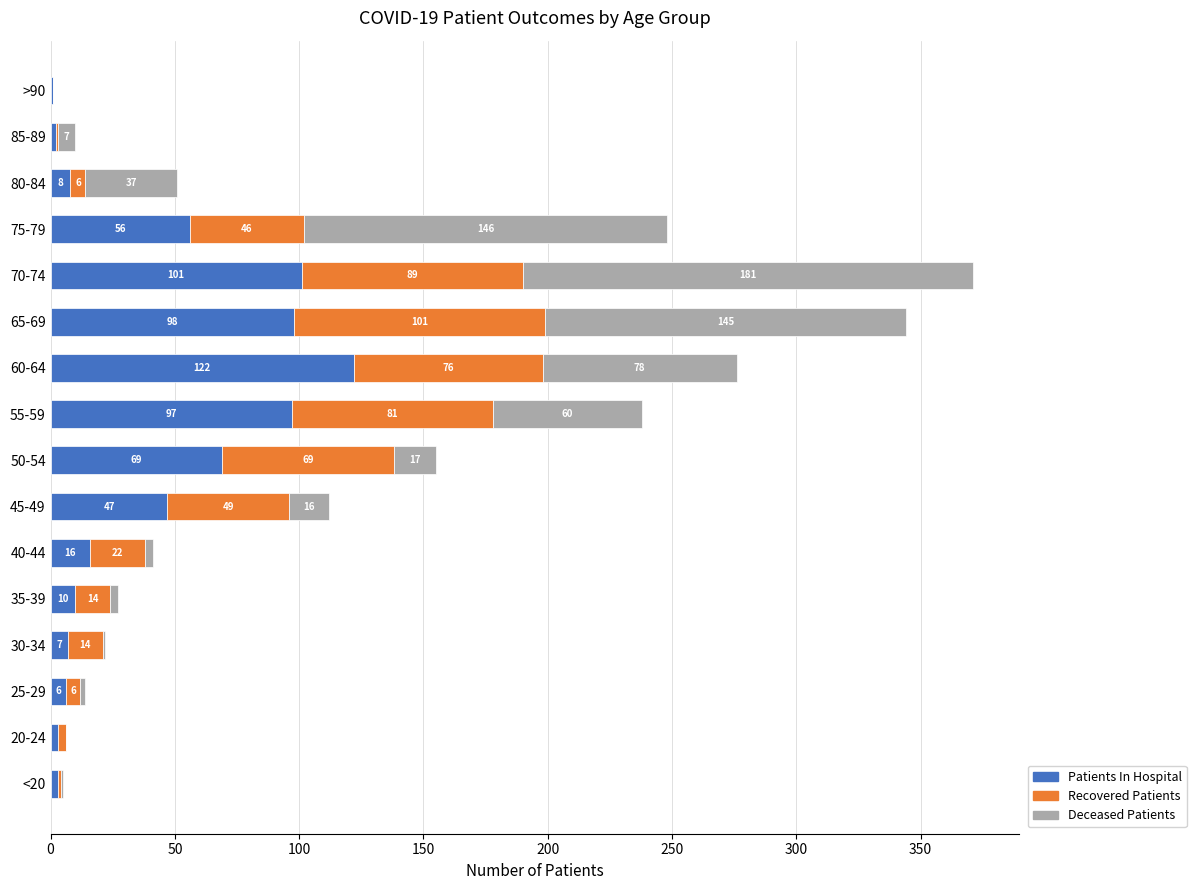

What is the approximate value of Patients In Hospital at 20-24, to the nearest 5?

5